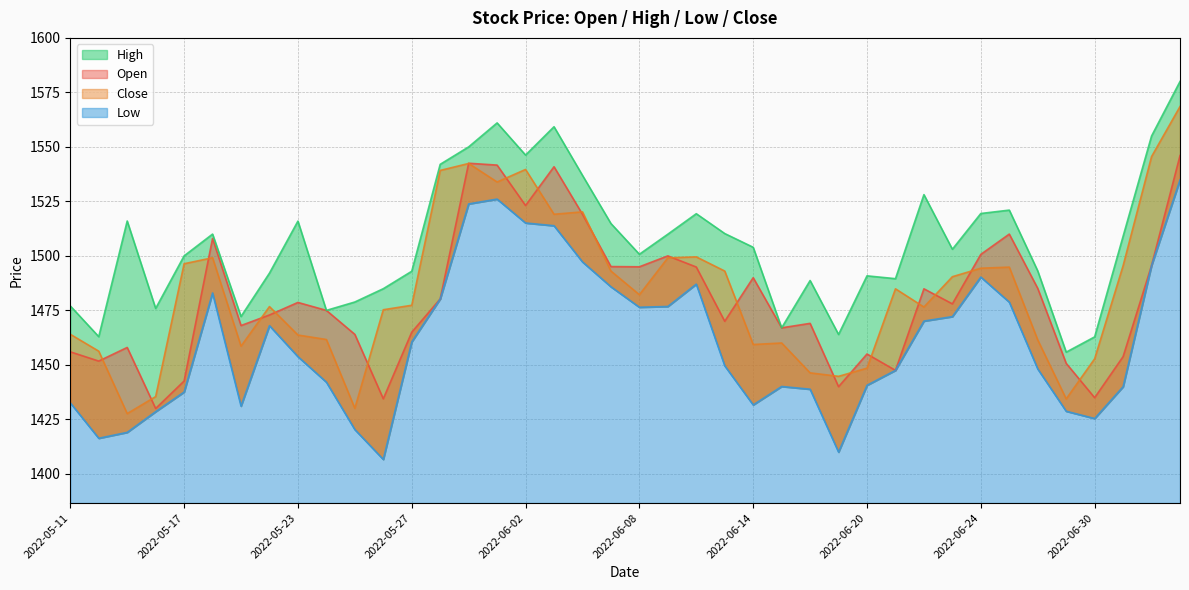

How many values in the Open series exceed 1478?

19